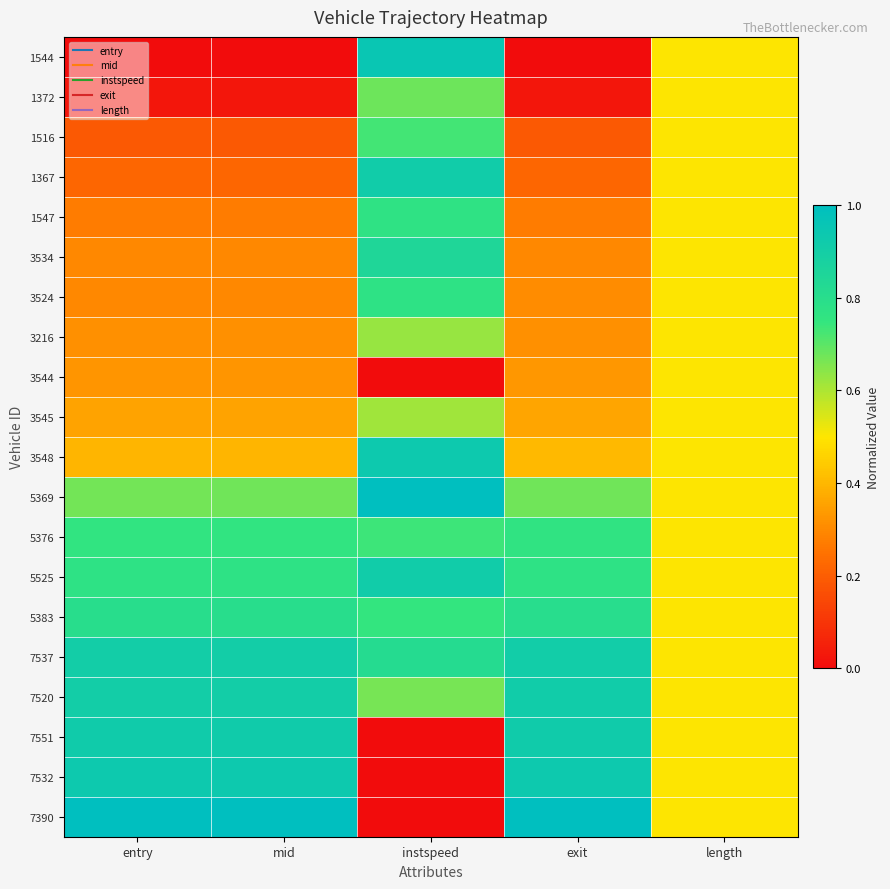

Between mid and exit, which is larger?

mid